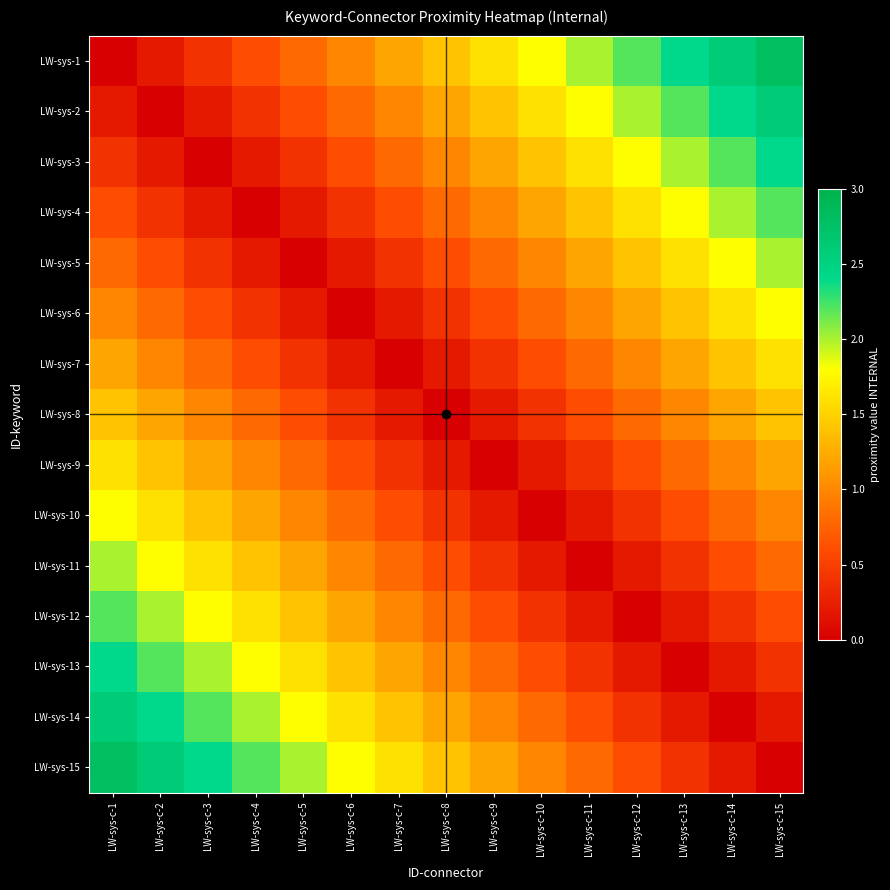

Between LW-sys-c-13 and LW-sys-c-3, which is larger?

LW-sys-c-13